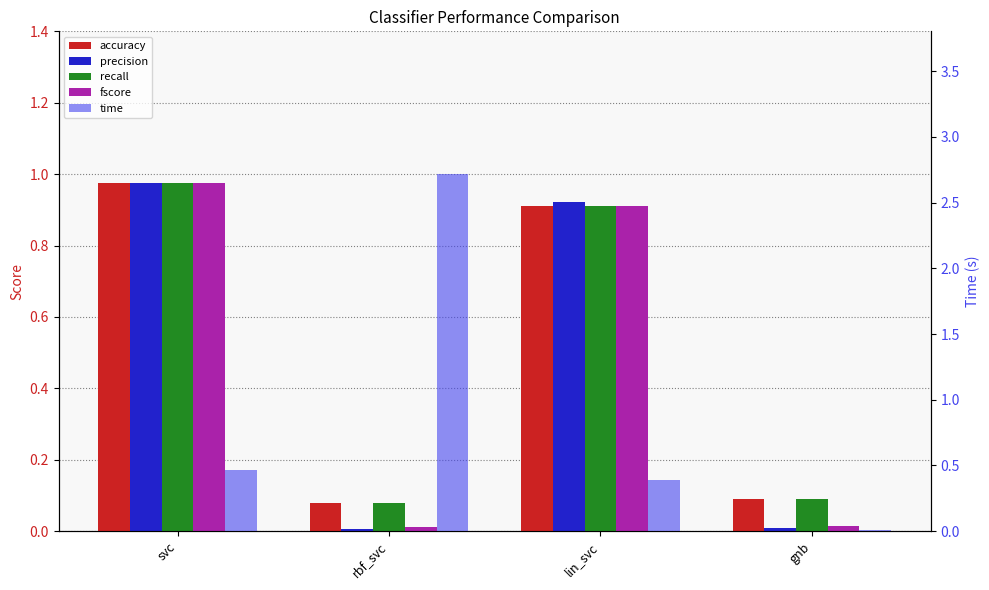

Between lin_svc and svc, which is larger?

svc